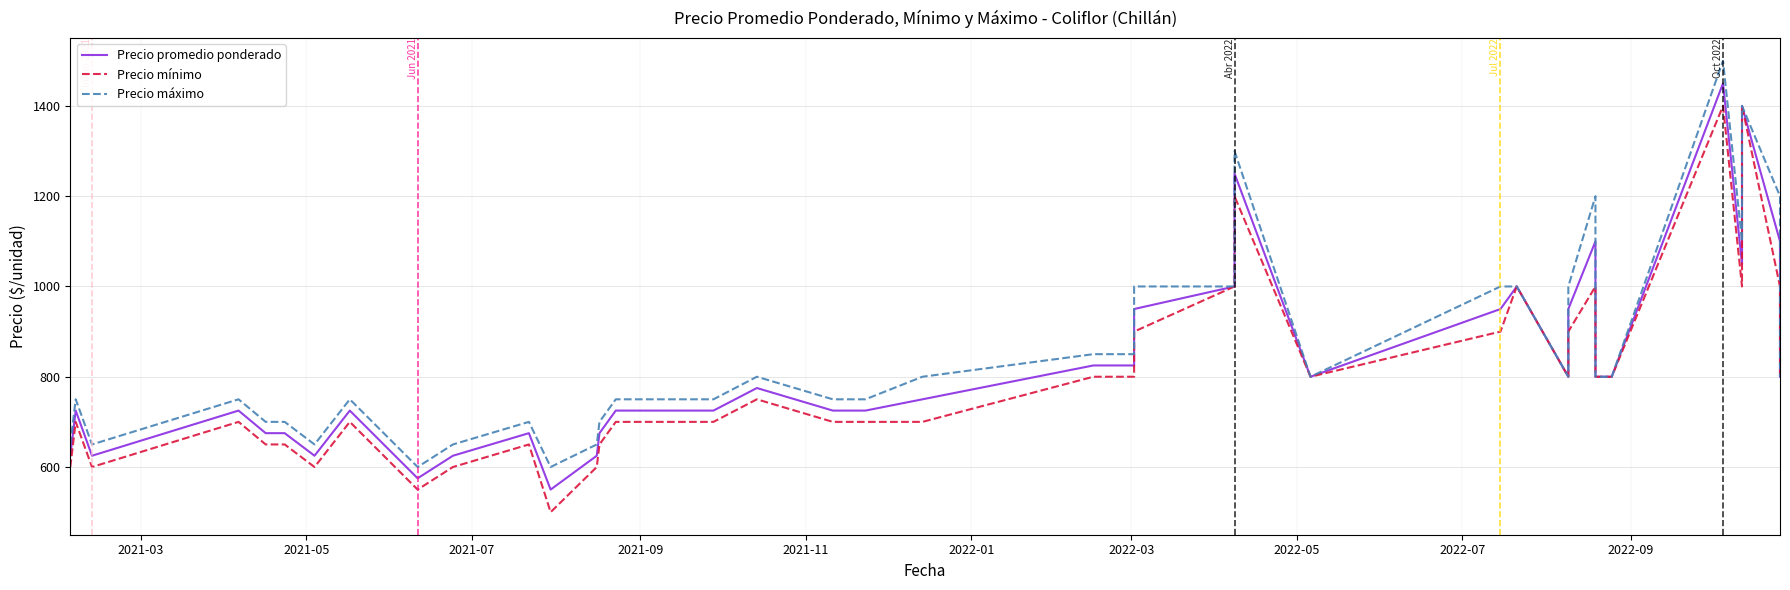

True or false: Precio mínimo and Precio máximo intersect in this chart.

False